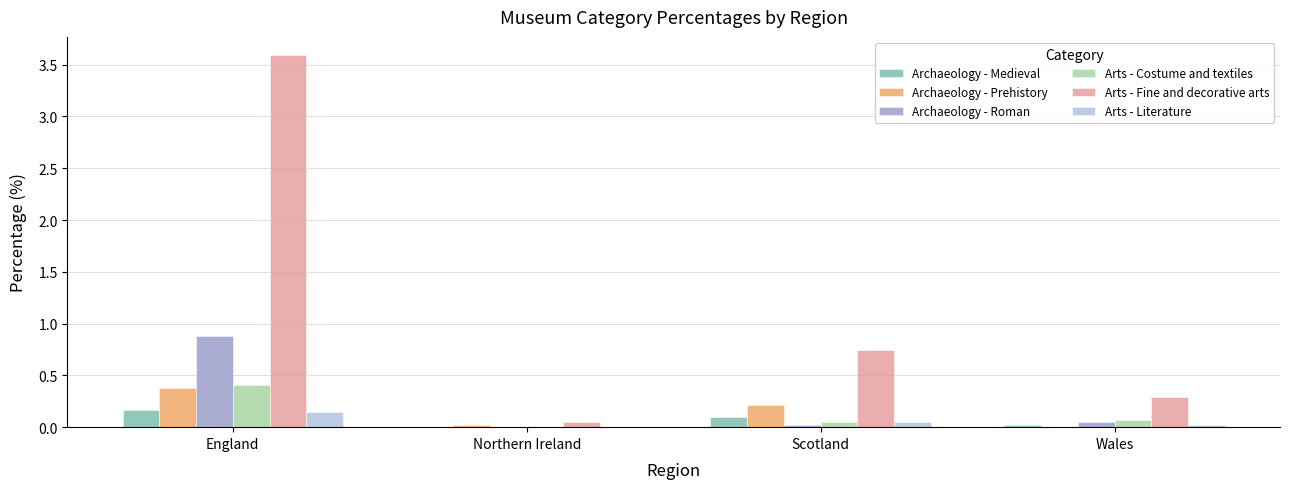

Is it true that Arts - Fine and decorative arts equals 0.0 at Northern Ireland?

True